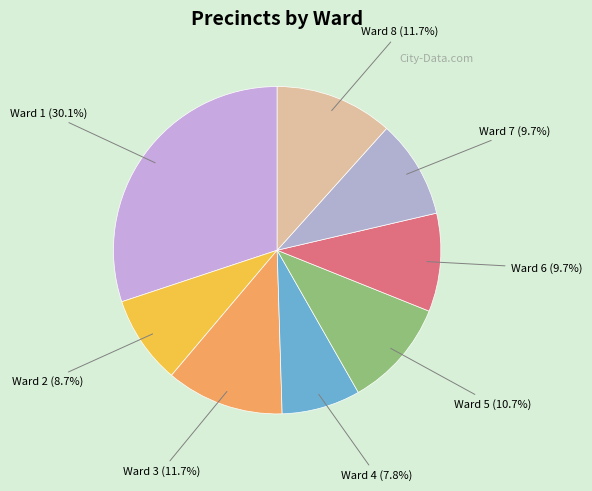

Which slice is the largest?

Ward 1